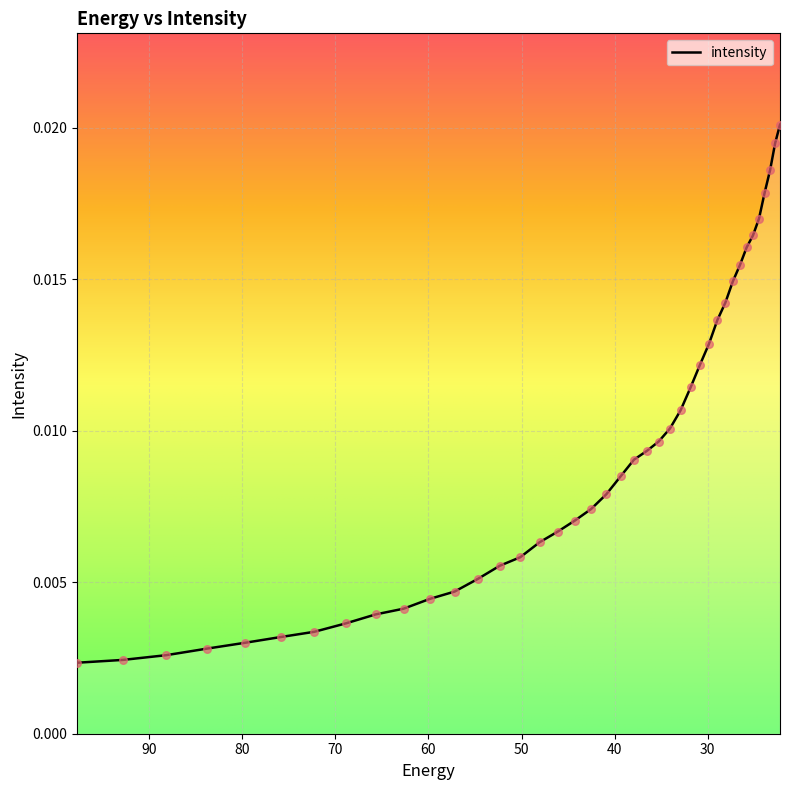

Between 62.672165 and 28.092442, which is larger?

28.092442